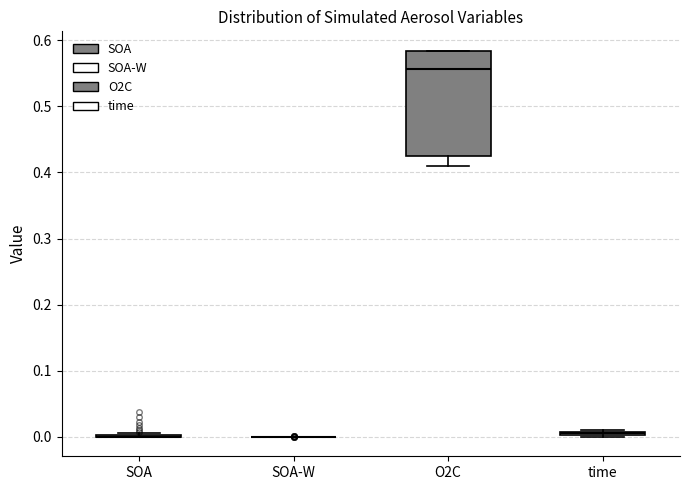

Comparing the boxes themselves (not the whiskers), which one is the tallest?

O2C